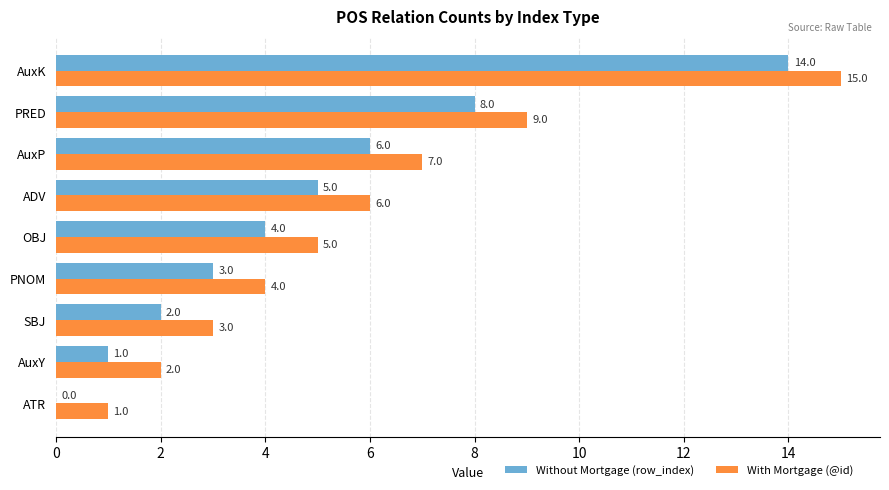

Count the number of categories in the chart.

9